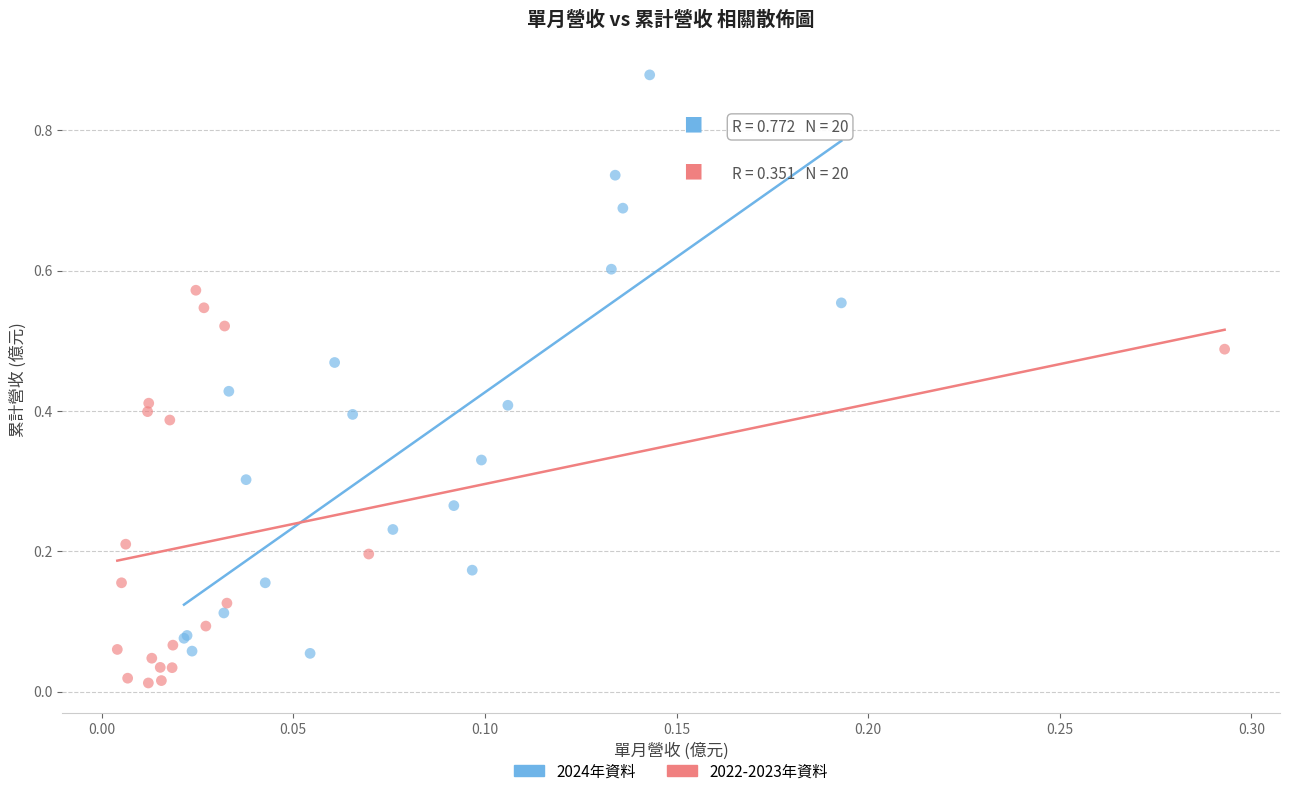

Which series has the largest Y range (max minus min)?

2024年資料